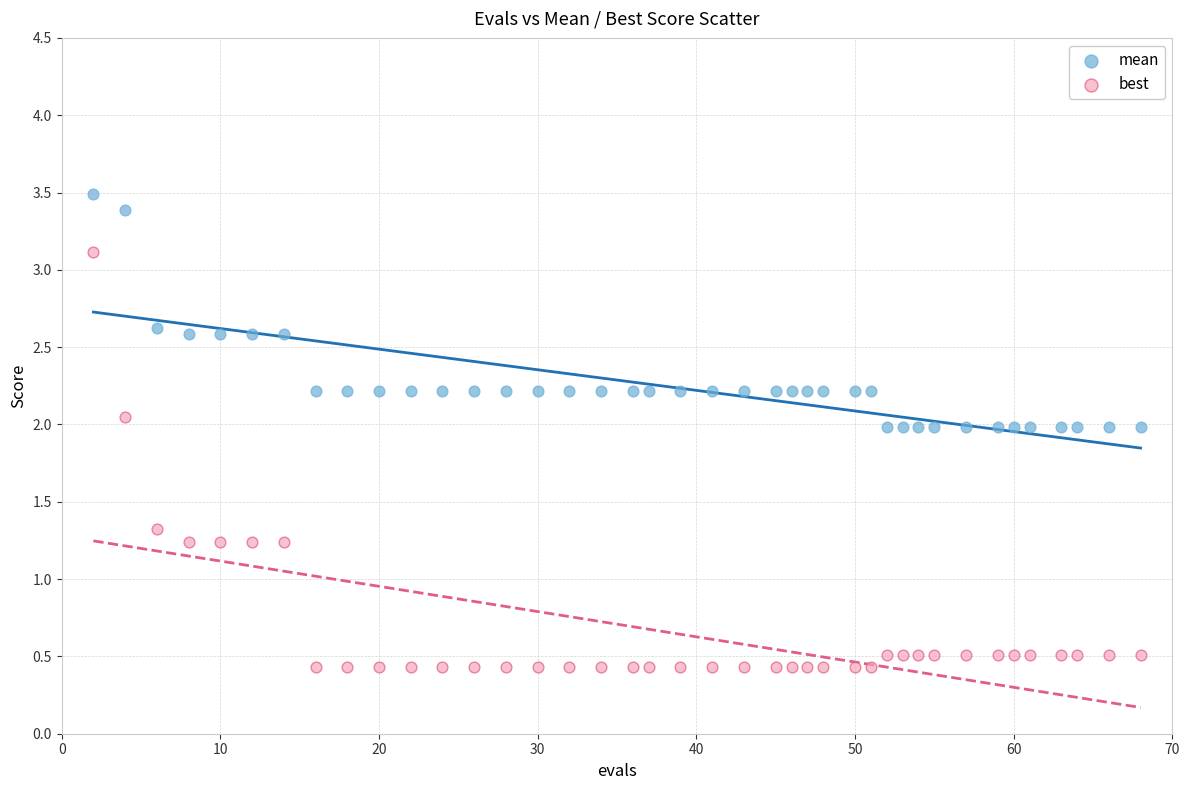

What is the X range (max minus min) for the scatter plot?

66.0